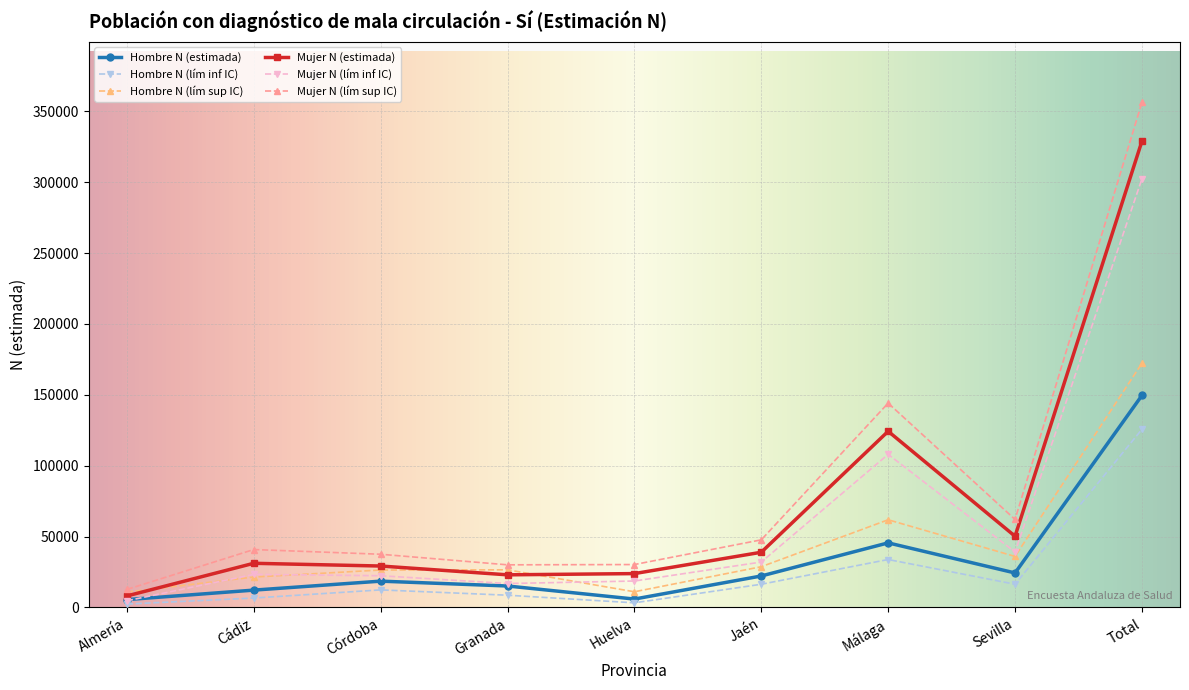

What is the greatest value displayed?

356213